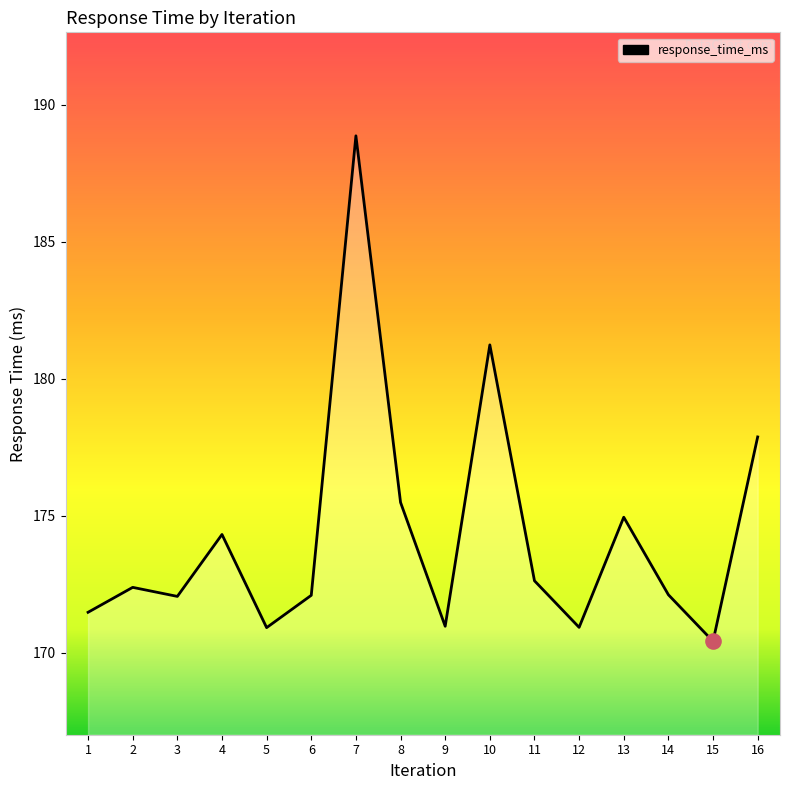

What is the change in value from 1 to 14?

+0.6